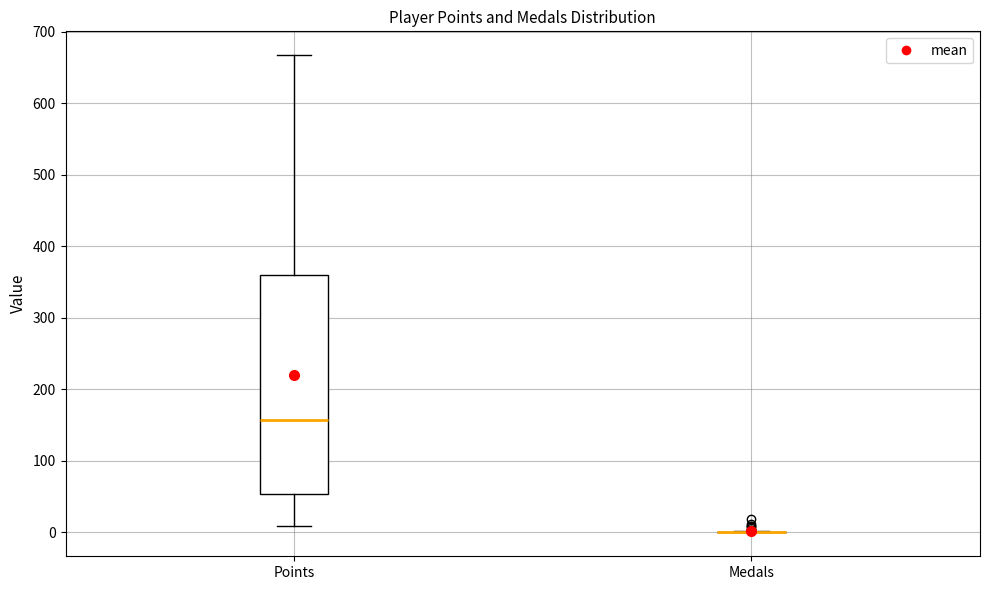

Reading left to right, read every box against the y-axis: the position of its median line, the range the box covers, and the ends of its whiskers. The values are not printed on the chart, so give them approximately, as read against the axis.

Points: median 160, box 50 to 360, whiskers 10 to 670
Medals: box collapsed to a line at 0, whiskers 0 to 0